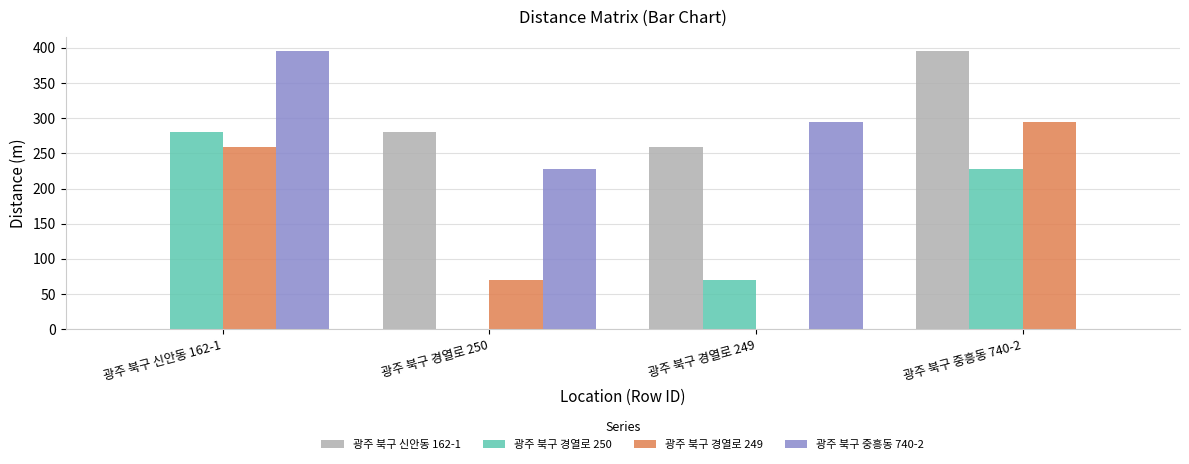

Is the value of 광주 북구 경열로 249 at 광주 북구 중흥동 740-2 greater than the value of 광주 북구 경열로 250 at 광주 북구 신안동 162-1?

Yes